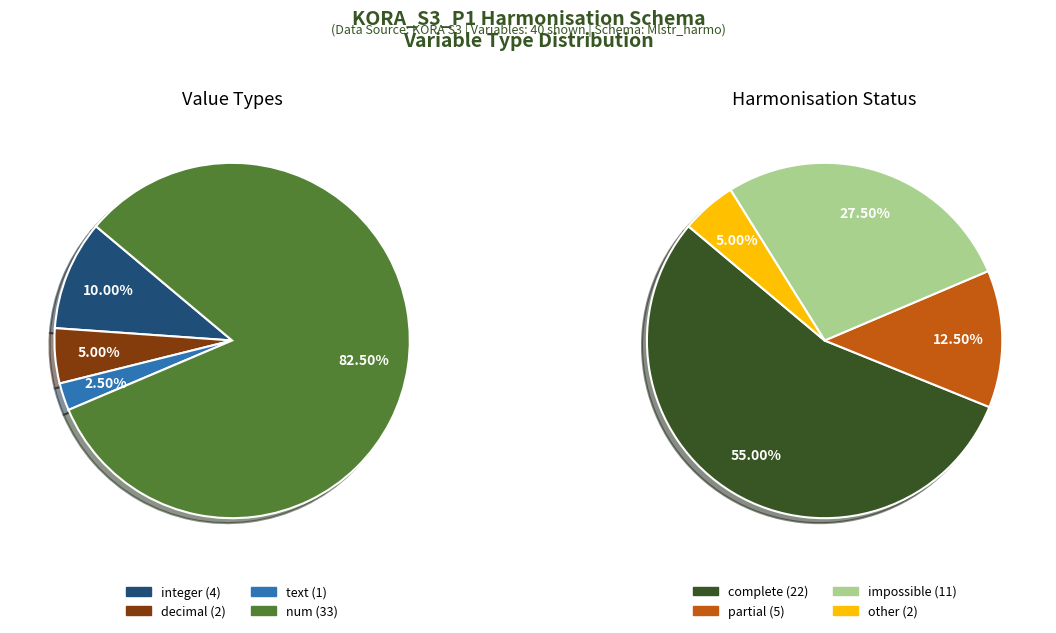

To the nearest percent, what is the difference between the decimal and num slice percentages?

78%